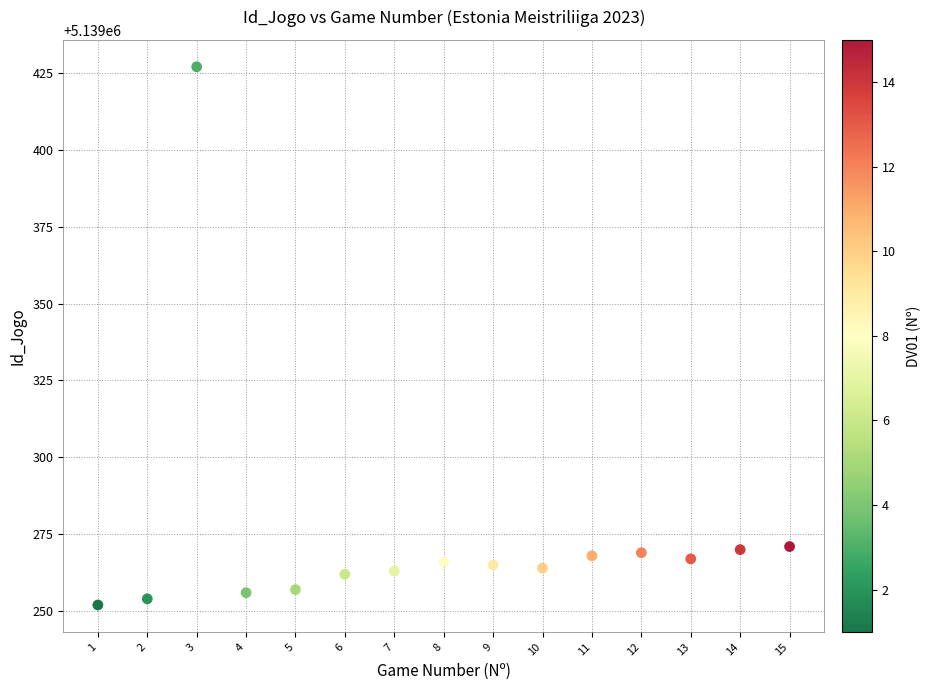

What is the range of X values (max minus min)?

14